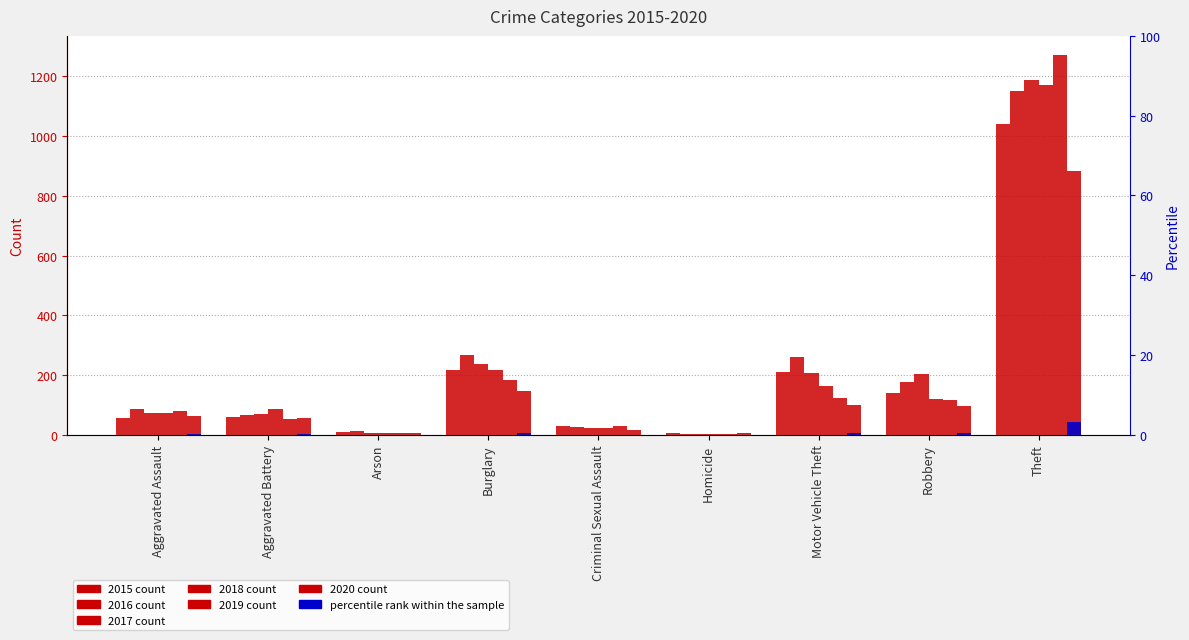

What is the label of the 1st bar from the left?

Aggravated Assault